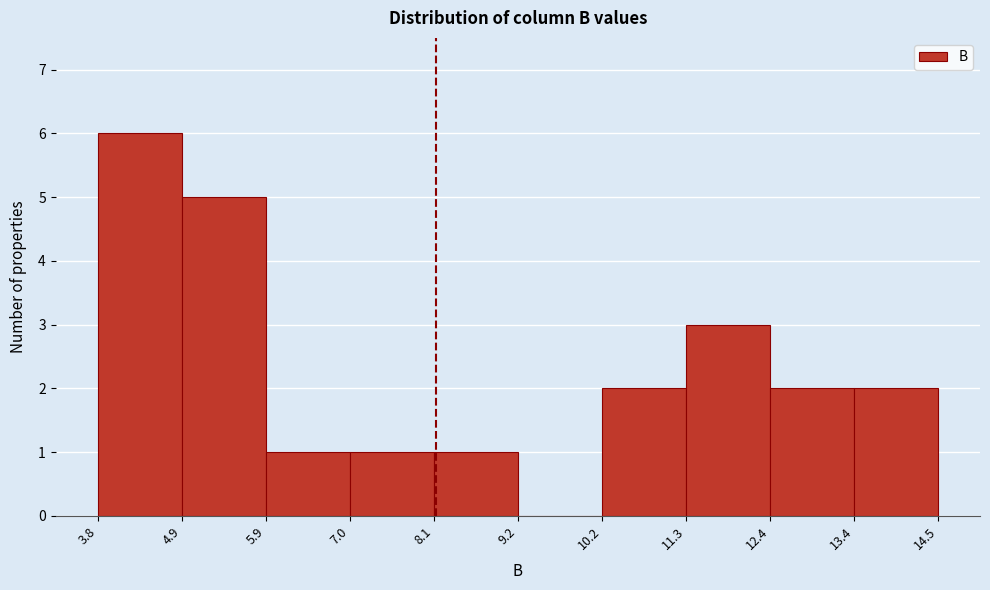

Reading left to right, list every bar in this chart as the range it spans on the x-axis followed by its height. The values are not printed on the chart, so give them approximately, as read against the axis.

3.8 to 4.9: 6
4.9 to 5.9: 5
5.9 to 7.0: 1
7.0 to 8.1: 1
8.1 to 9.2: 1
9.2 to 10.2: 0
10.2 to 11.3: 2
11.3 to 12.4: 3
12.4 to 13.4: 2
13.4 to 14.5: 2